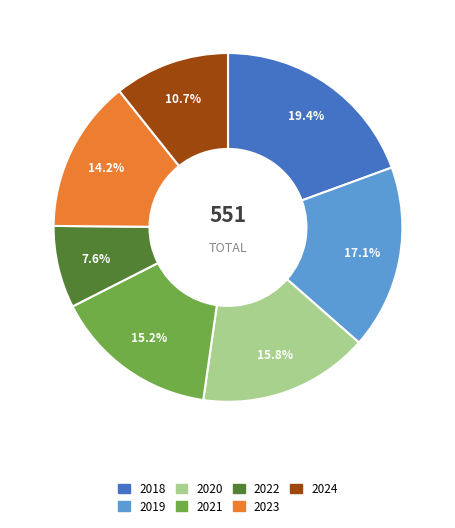

Between 2021 and 2018, which is larger?

2018